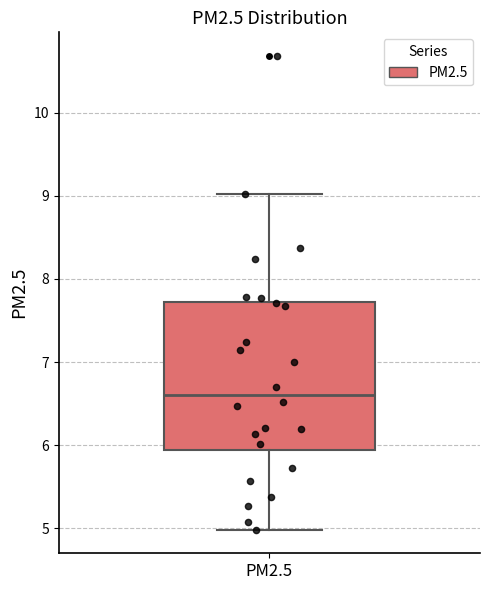

Where does the upper whisker of the box for PM2.5 end on the y-axis? The values are not printed on the chart, so give them approximately, as read against the axis.

9.0